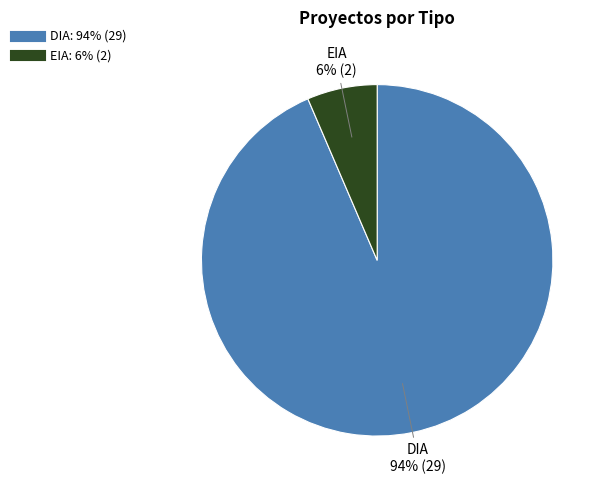

Does EIA account for over 50% of the chart?

No